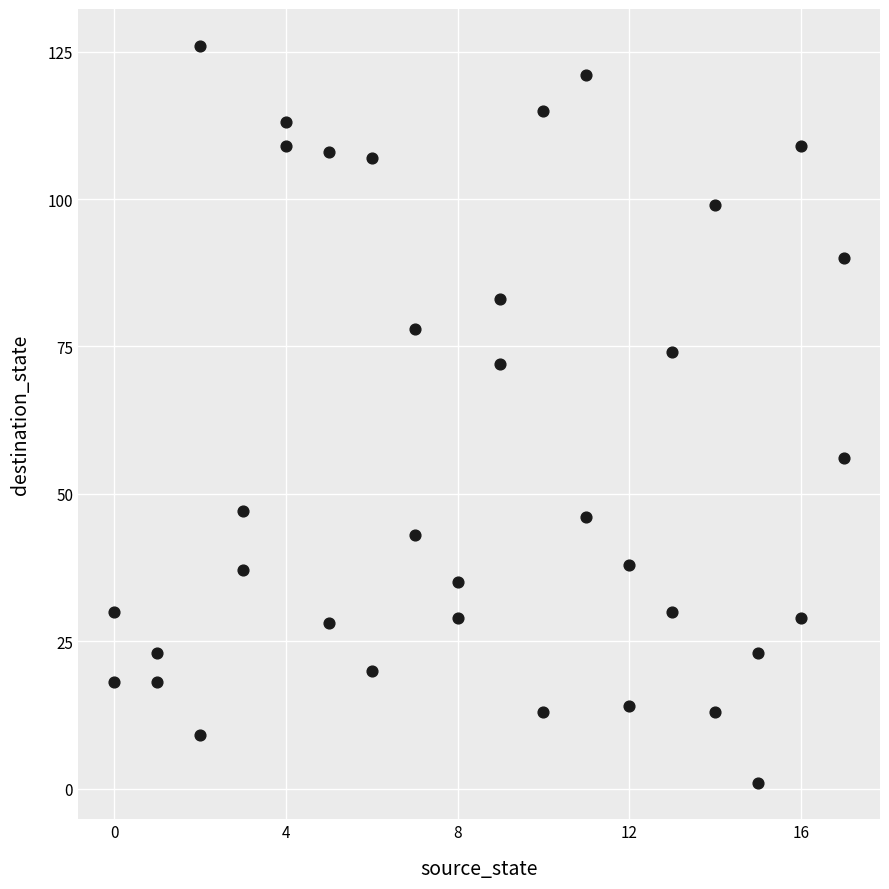

What Y value in the scatter plot is closest to 63?

56